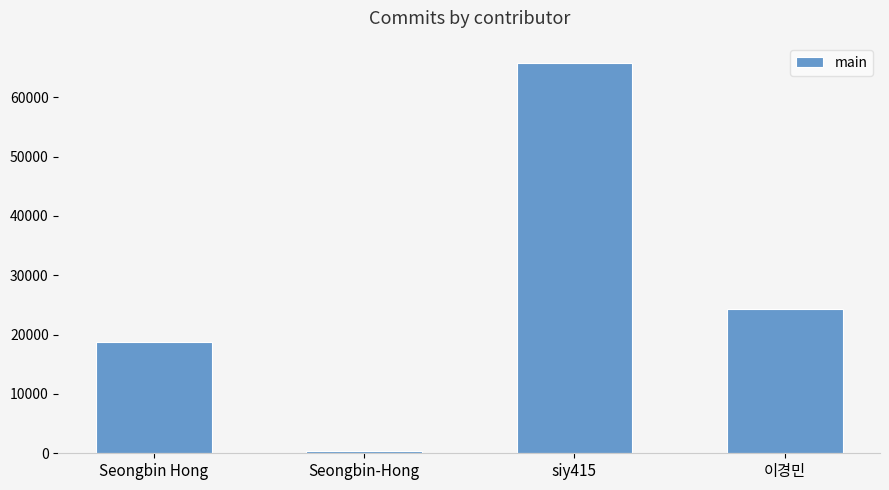

What is the label of the 3rd bar from the left?

siy415